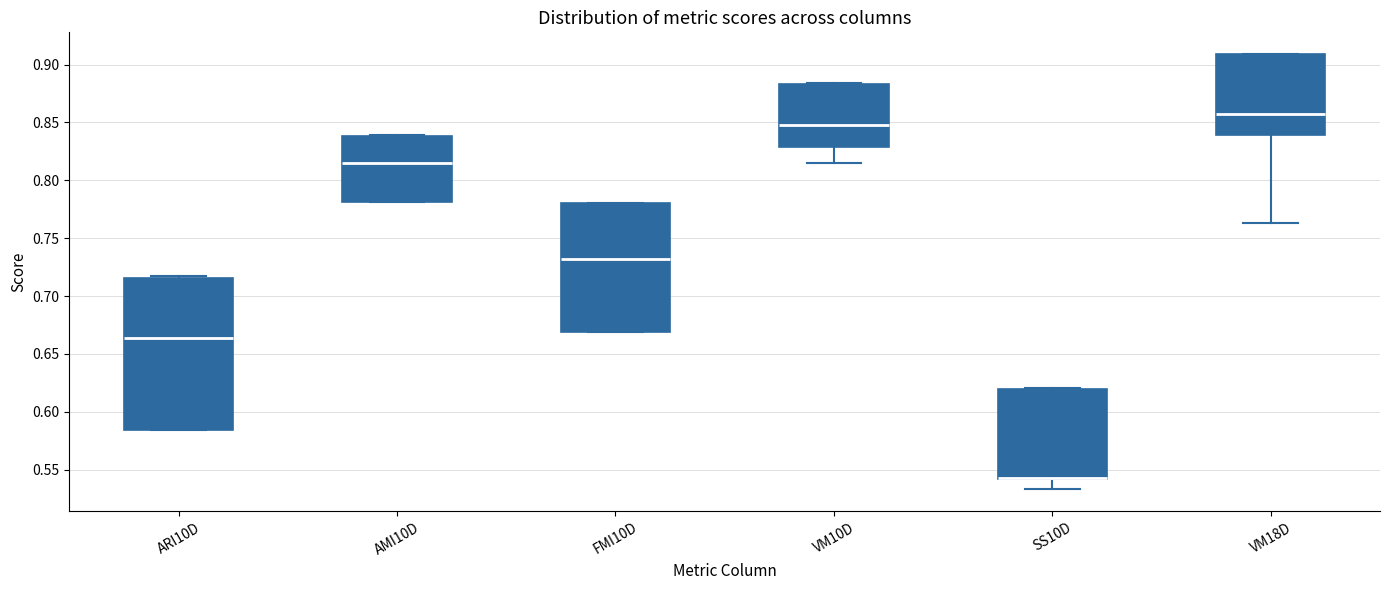

Reading left to right, read every box against the y-axis: the position of its median line, the range the box covers, and the ends of its whiskers. The values are not printed on the chart, so give them approximately, as read against the axis.

ARI10D: median 0.665, box 0.585 to 0.715, whiskers 0.585 to 0.715
AMI10D: median 0.815, box 0.780 to 0.840, whiskers 0.780 to 0.840
FMI10D: median 0.730, box 0.670 to 0.780, whiskers 0.670 to 0.780
VM10D: median 0.850, box 0.830 to 0.885, whiskers 0.815 to 0.885
SS10D: median 0.545 (drawn on the box's lower edge), box 0.540 to 0.620, whiskers 0.535 to 0.620
VM18D: median 0.855, box 0.840 to 0.910, whiskers 0.765 to 0.910